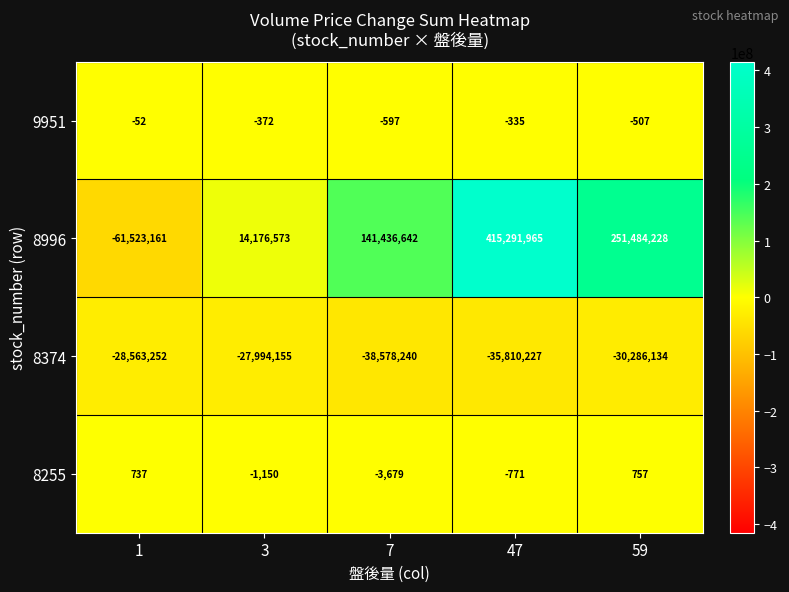

Is the value of 8374 at 1 greater than the value of 8255 at 59?

No